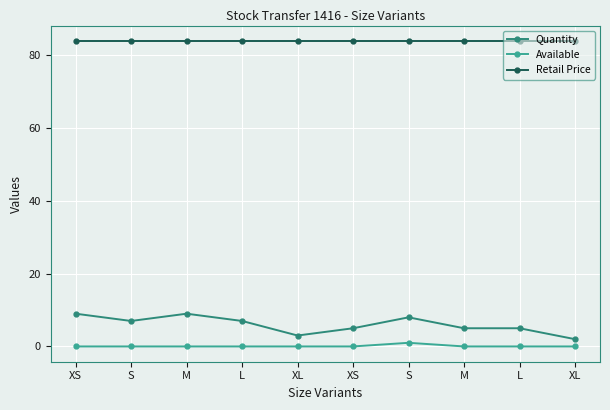

How many lines are shown in the chart?

3